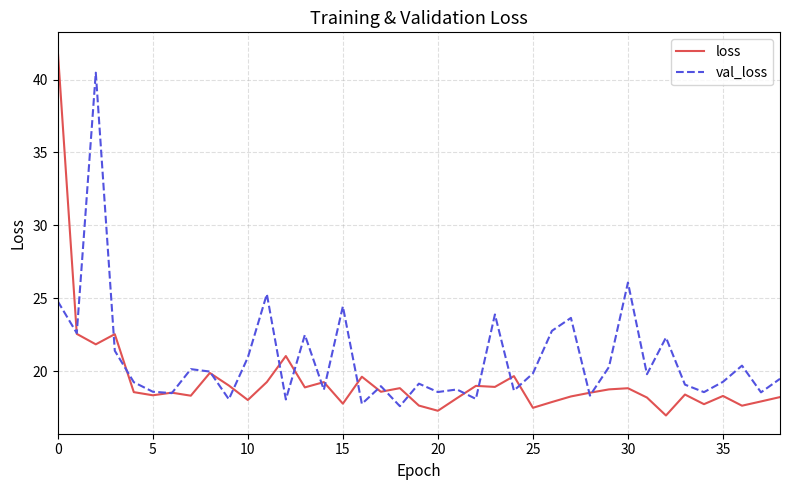

What is the minimum value shown in the chart?

17.0